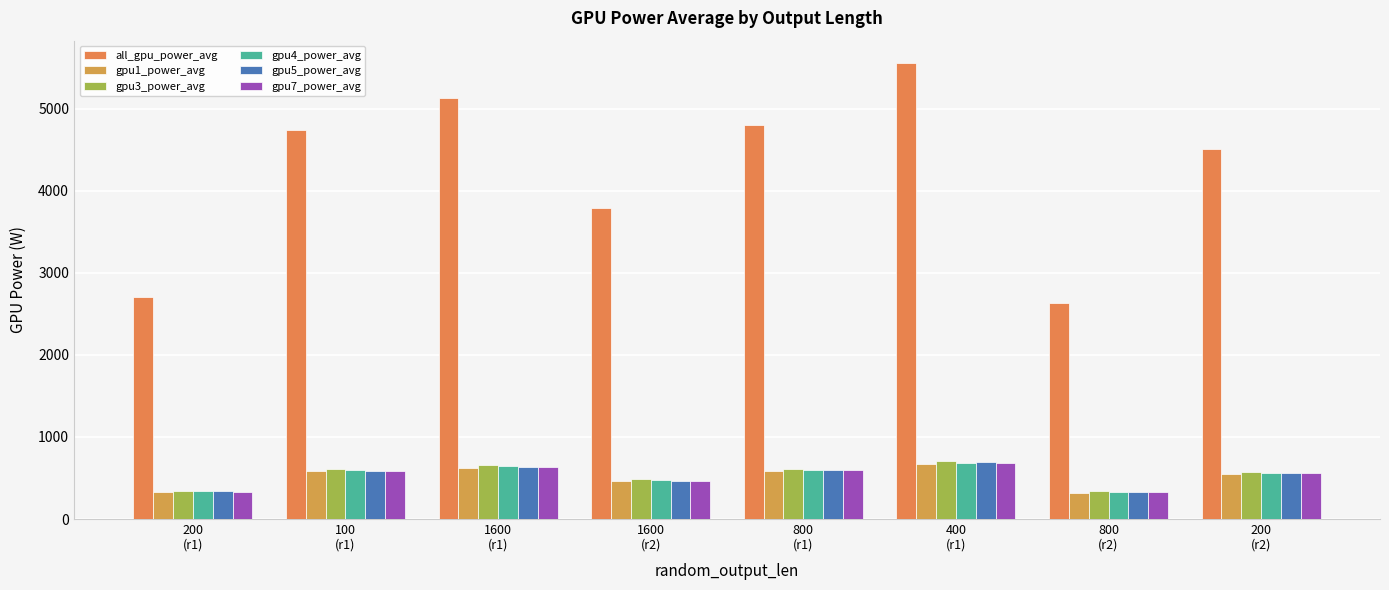

What is the value of the gpu5_power_avg bar at the 3rd from the left?

631.9